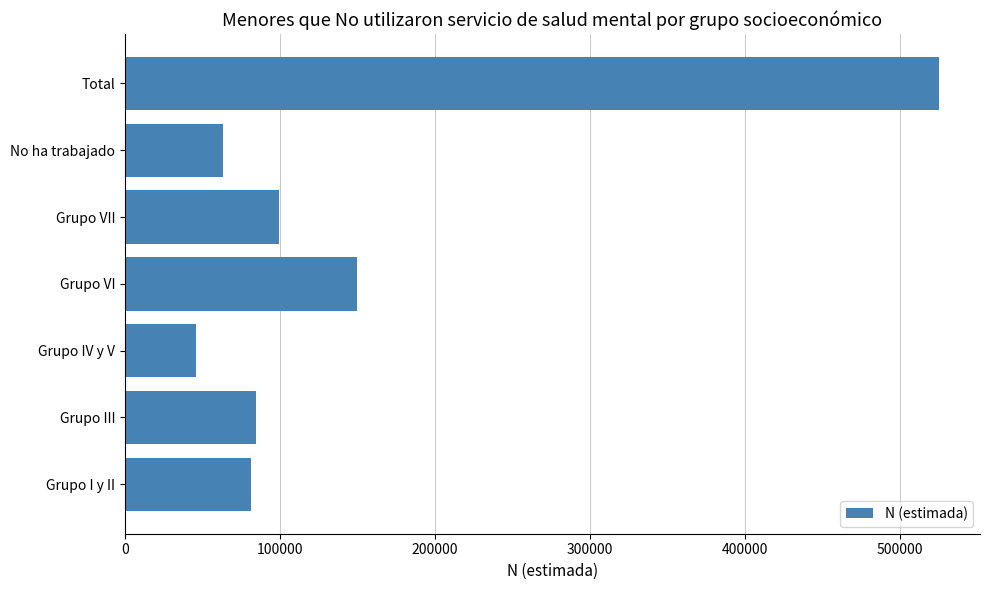

Which label corresponds to the smallest value in the chart?

Grupo IV y V